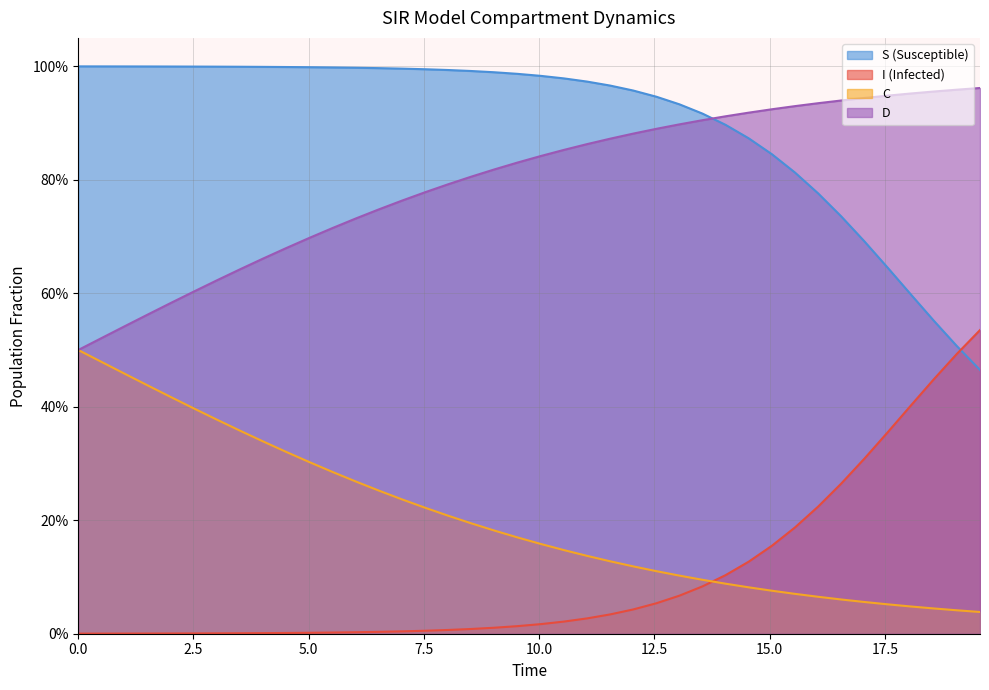

True or false: S and C cross at least once.

False